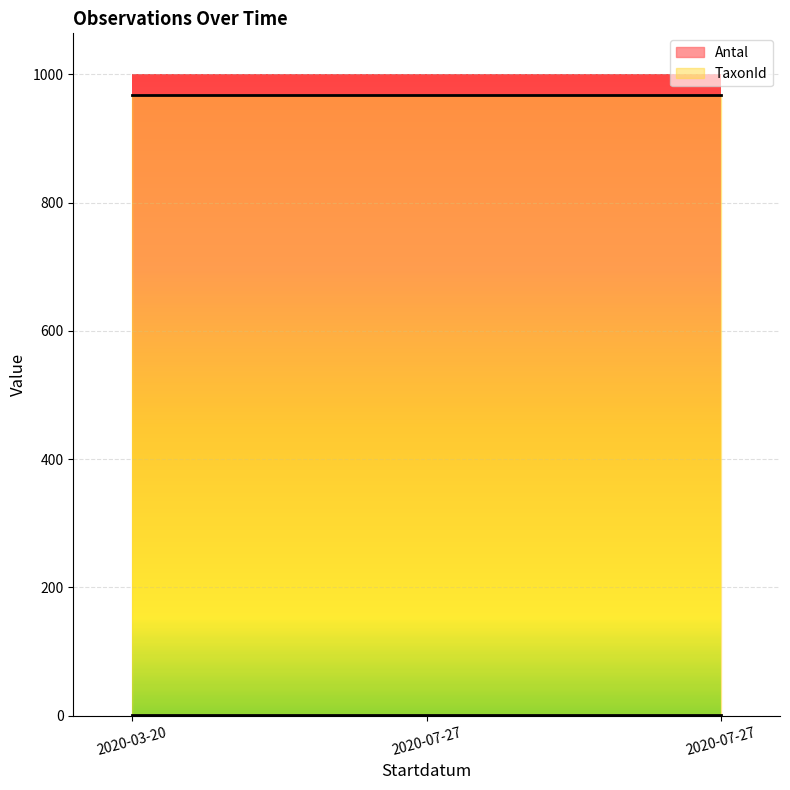

Reading left to right, extract all data points from this chart.

Antal: 2020-03-20=1	2020-07-27=1	2020-07-27=1
TaxonId: 2020-03-20=967	2020-07-27=967	2020-07-27=967